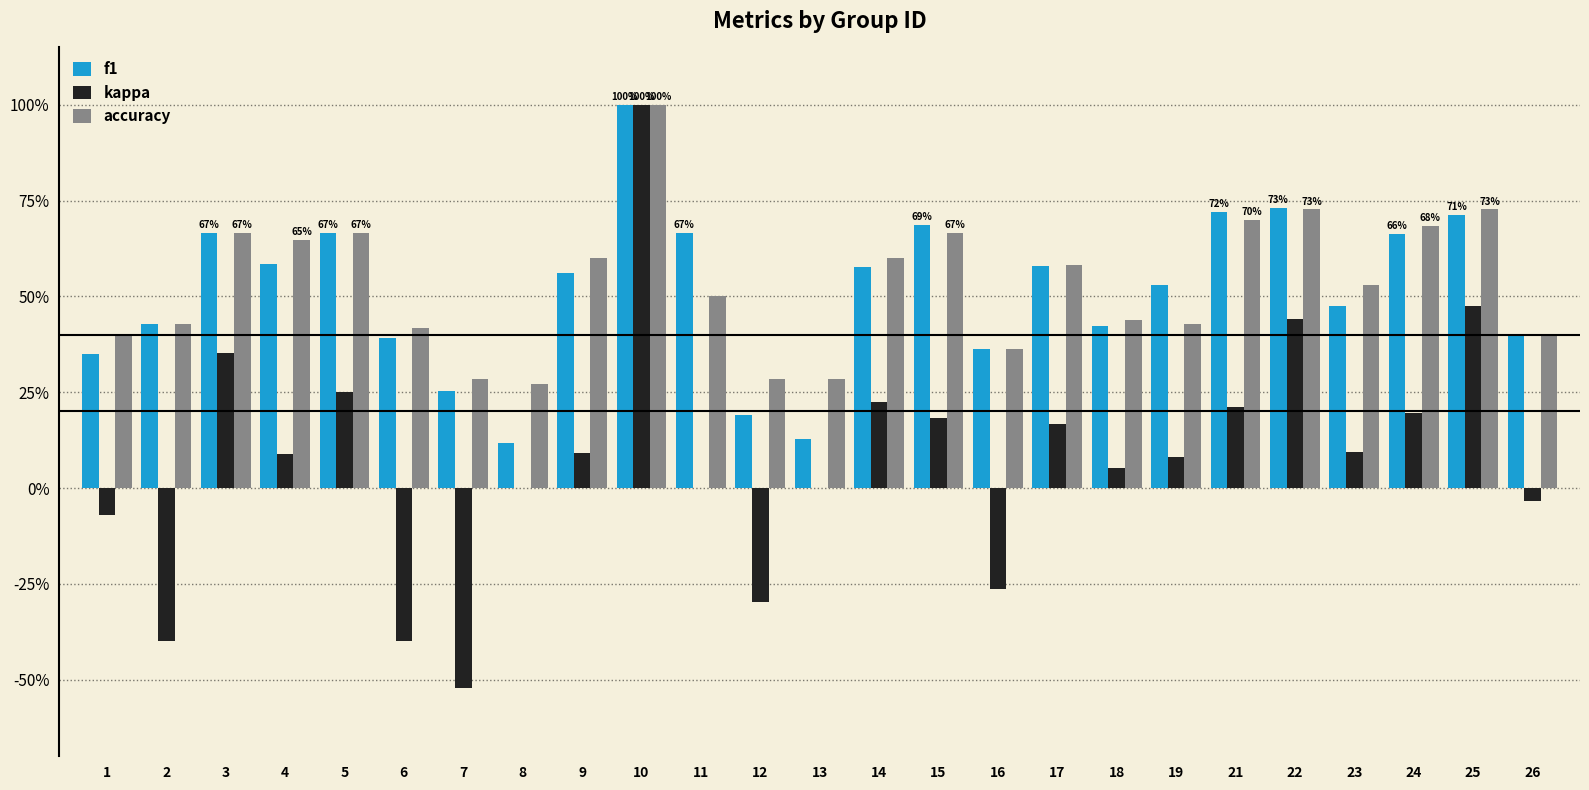

What is the difference between the accuracy values at 8 and 6?

0.1